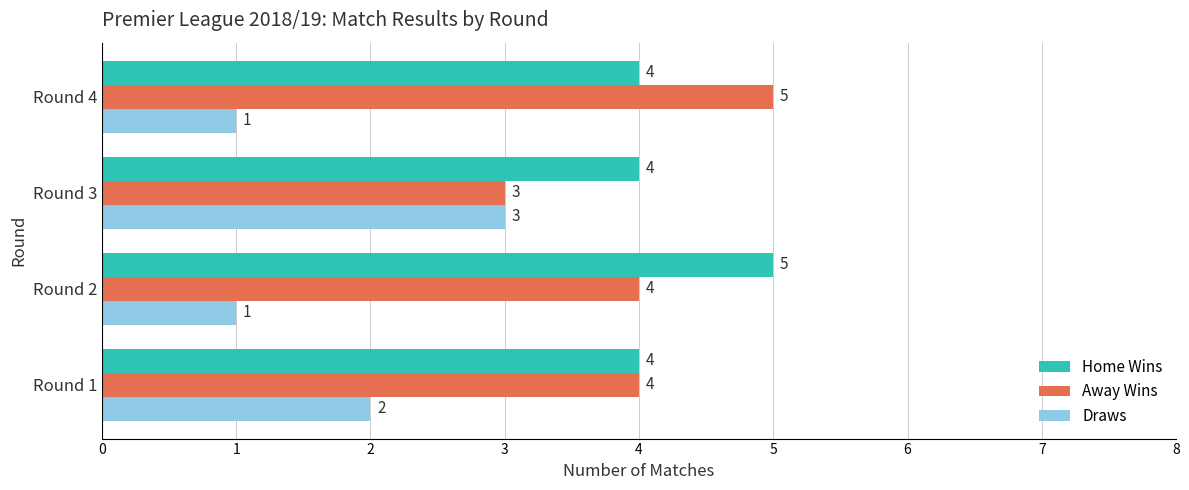

True or false: Home Wins has a value of 2 at Round 3.

False